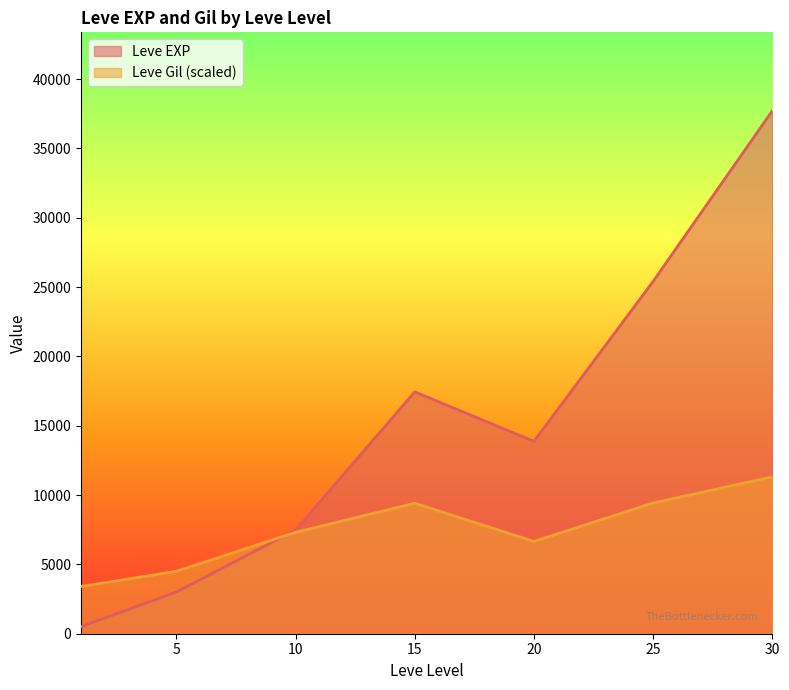

Rank the series at 25 from highest to lowest value.

Leve EXP, Leve Gil (scaled)